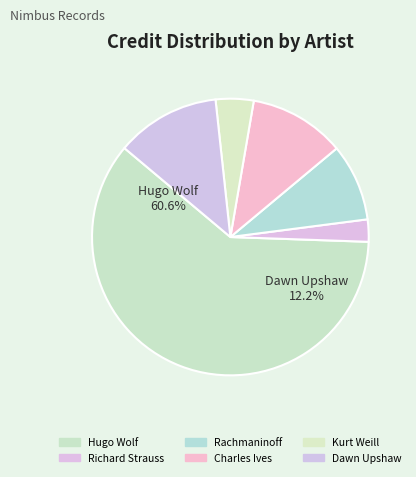

The Rachmaninoff slice represents 1% of the pie. True or false?

False